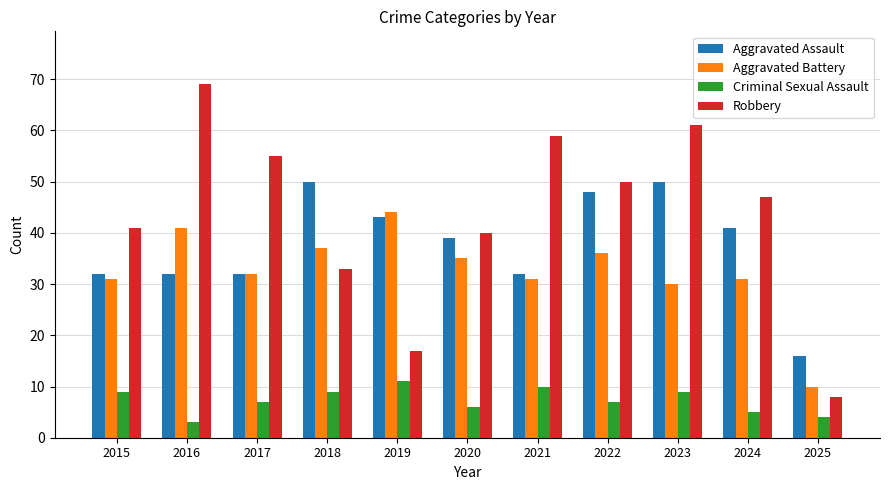

Which series changed the most between 2016 and 2019?

Robbery